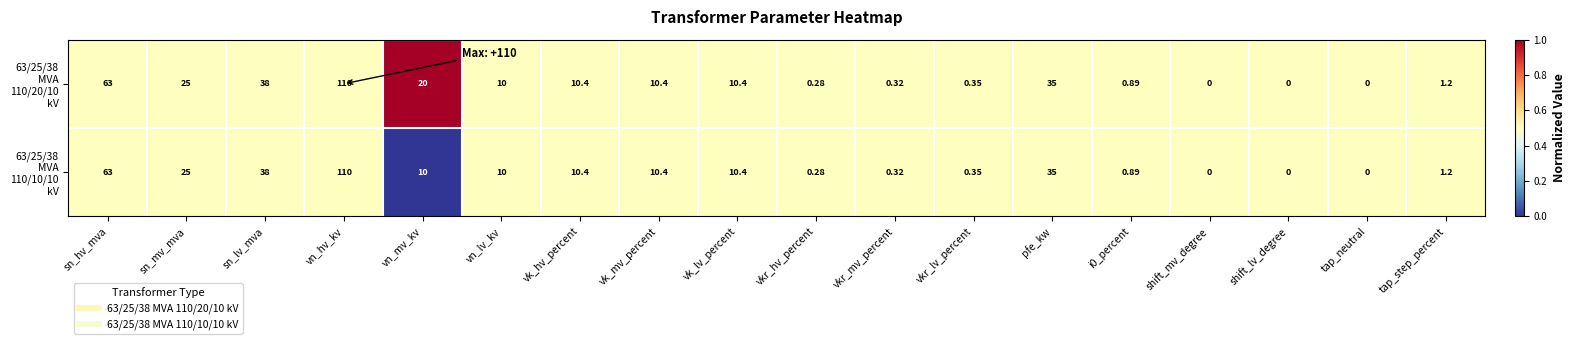

Count the number of categories in the chart.

18